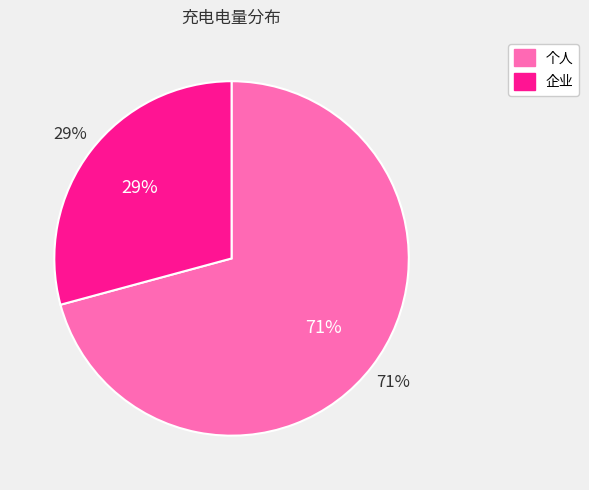

Rank the categories by value from highest to lowest.

个人, 企业